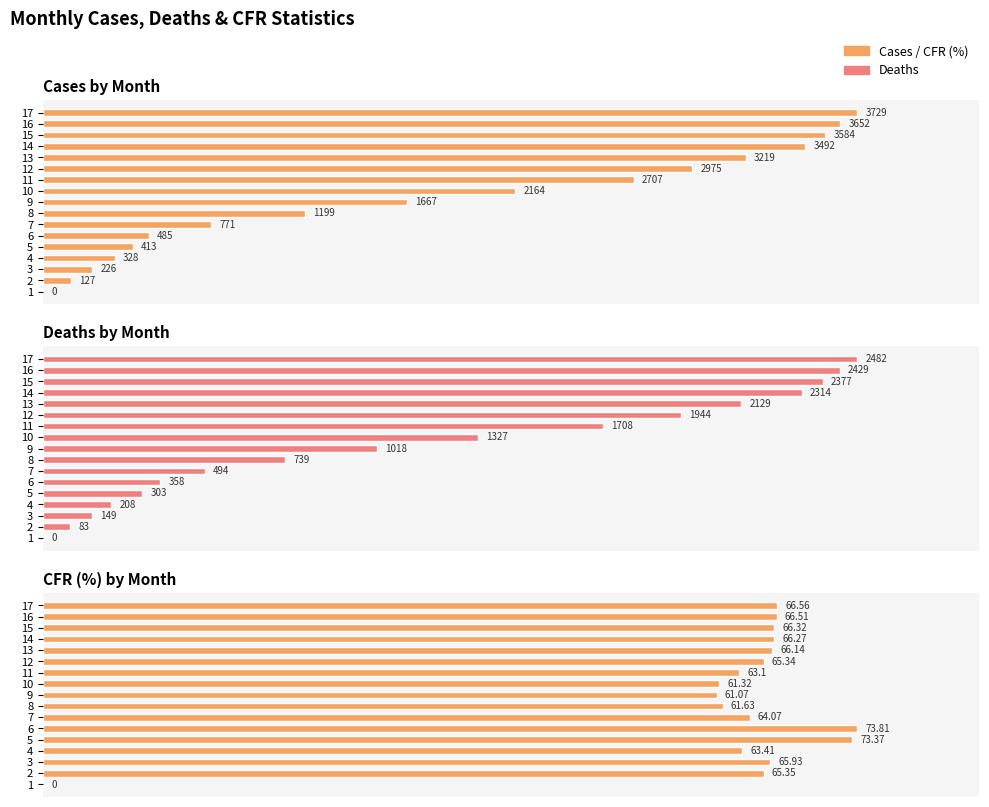

How many bars are there in total?

51